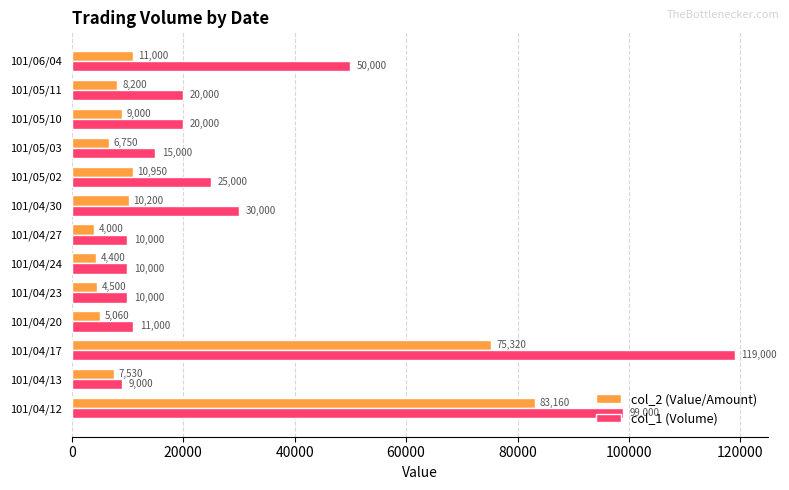

What is the total value across all series at 101/04/13?

16530